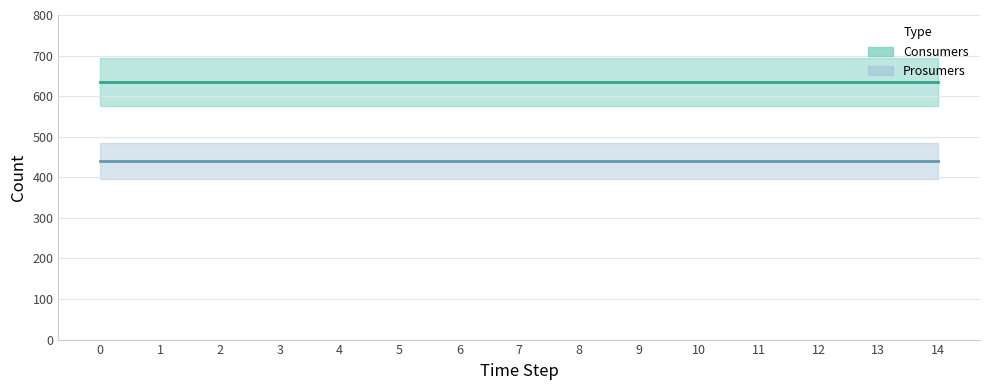

What is the average value of the Consumers series?

635